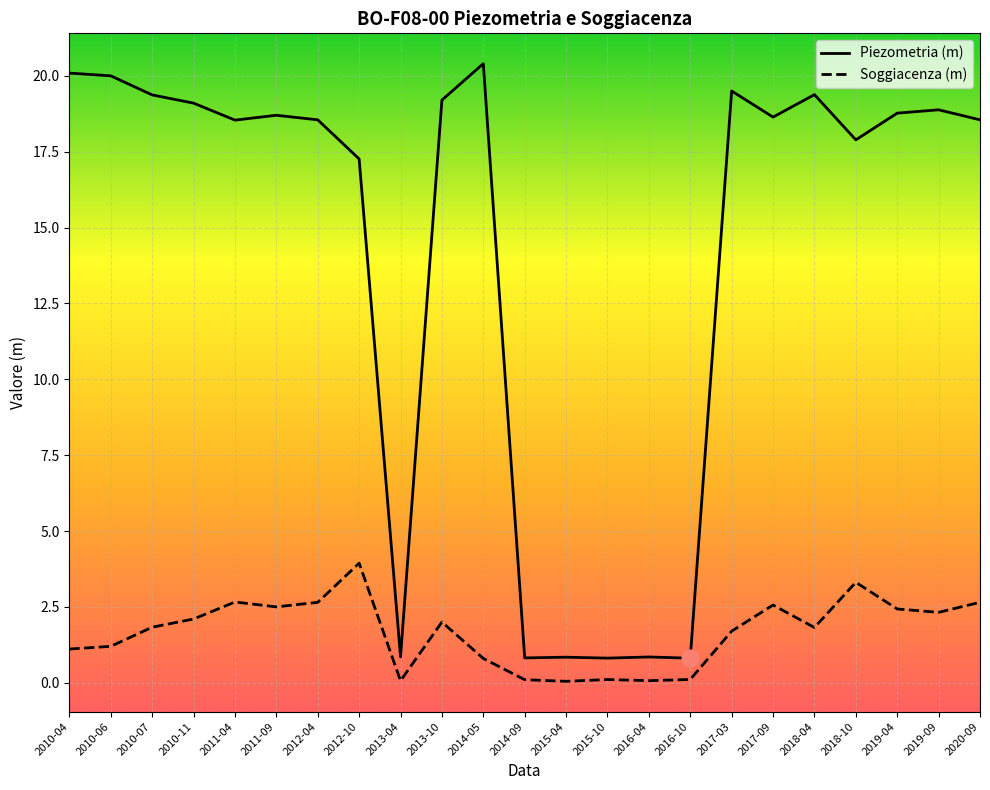

Which series has the widest spread of values?

Piezometria (m)